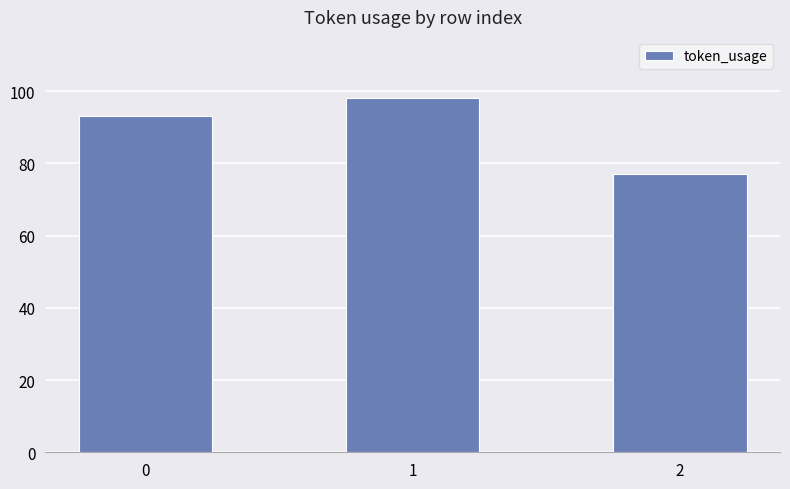

What is the change in value from 0 to 1?

+5